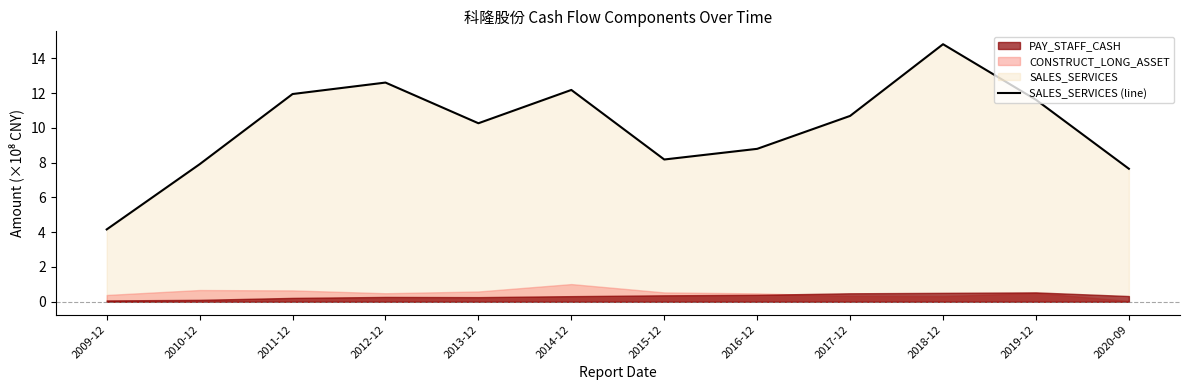

Does the chart display data point markers on the line(s)?

No